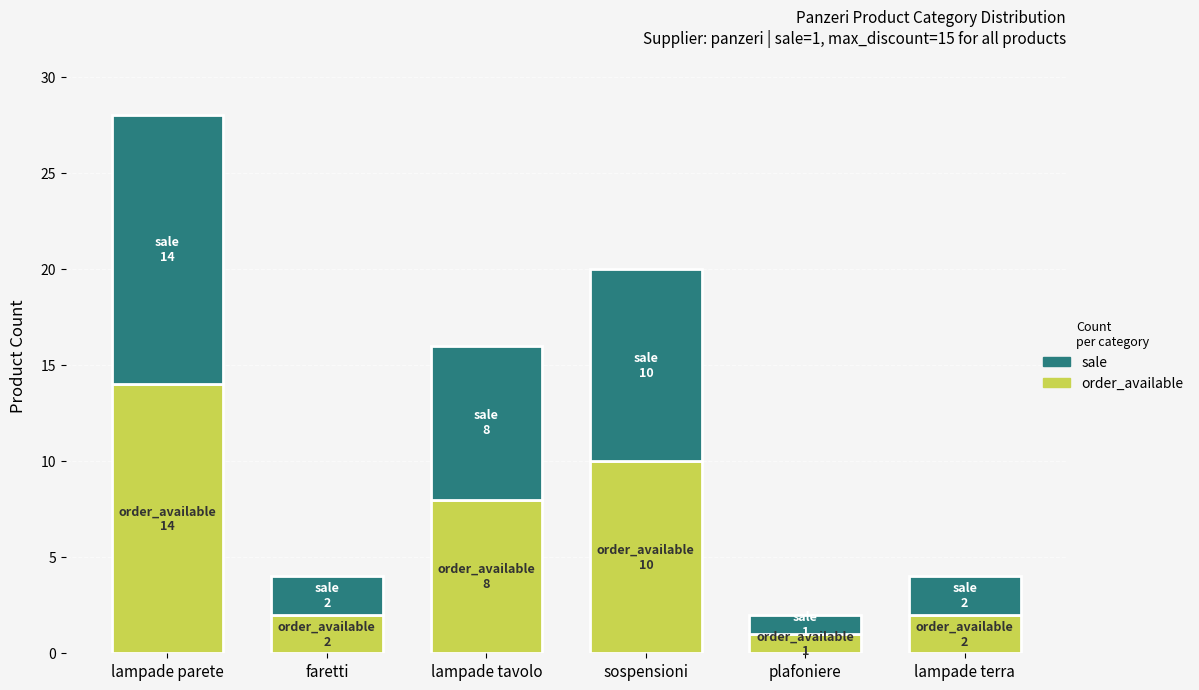

The order_available series shows 4 at lampade tavolo. True or false?

False